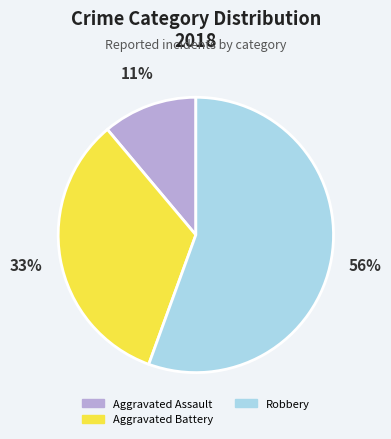

To the nearest percent, what is the average slice percentage?

33%